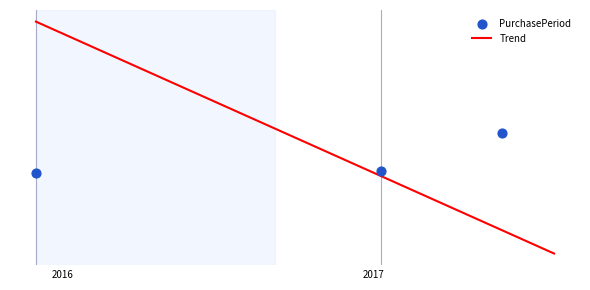

Between 2016-09-07 and 2015-11-30, which is larger?

2016-09-07